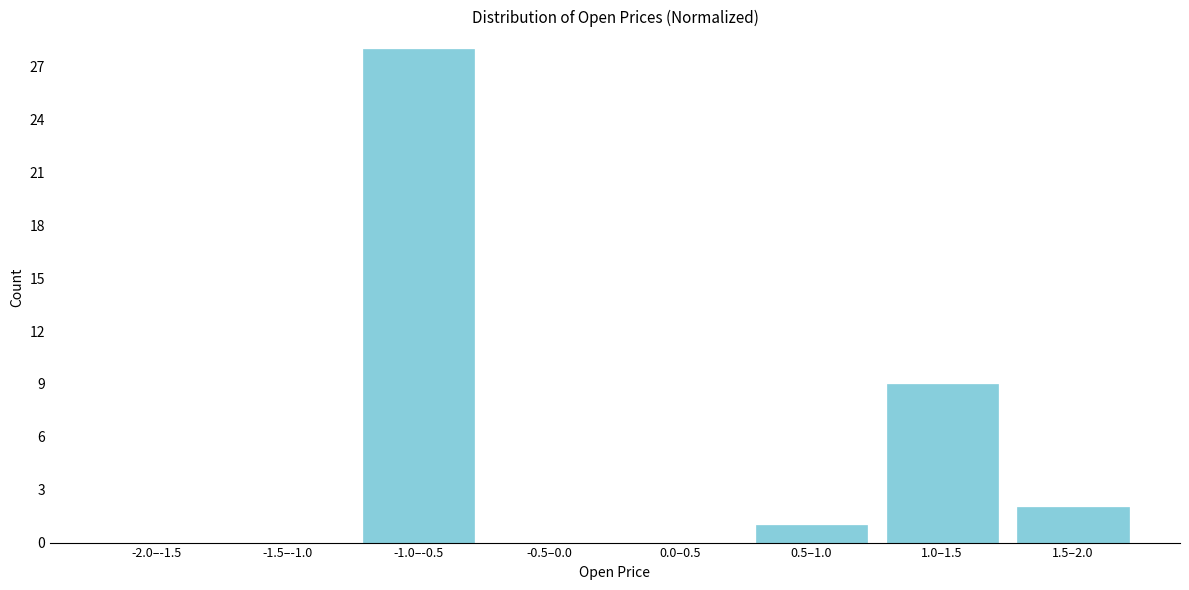

Reading right to left, list all the values displayed in this chart.

1.5–2.0=2	1.0–1.5=9	0.5–1.0=1	0.0–0.5=0	-0.5–0.0=0	-1.0–-0.5=28	-1.5–-1.0=0	-2.0–-1.5=0